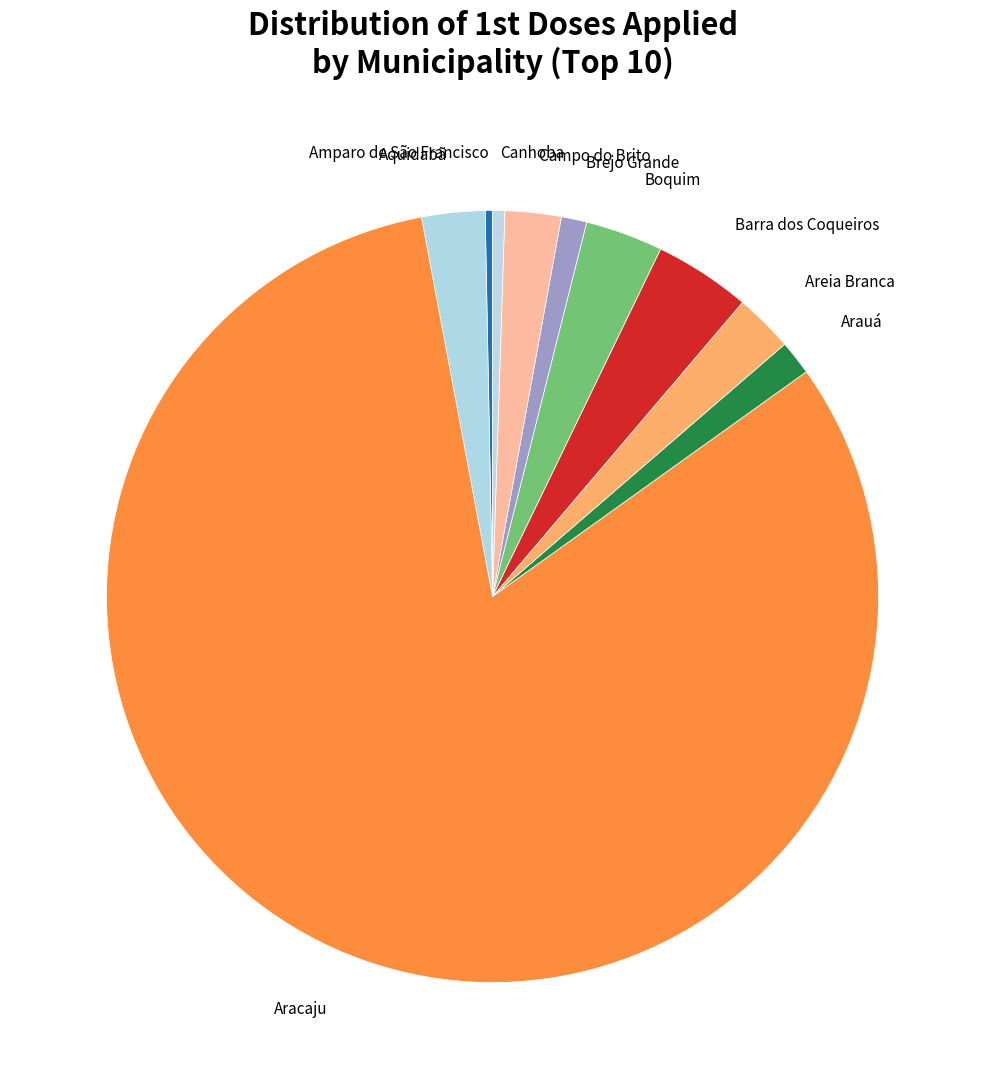

Which slice is the largest?

Aracaju